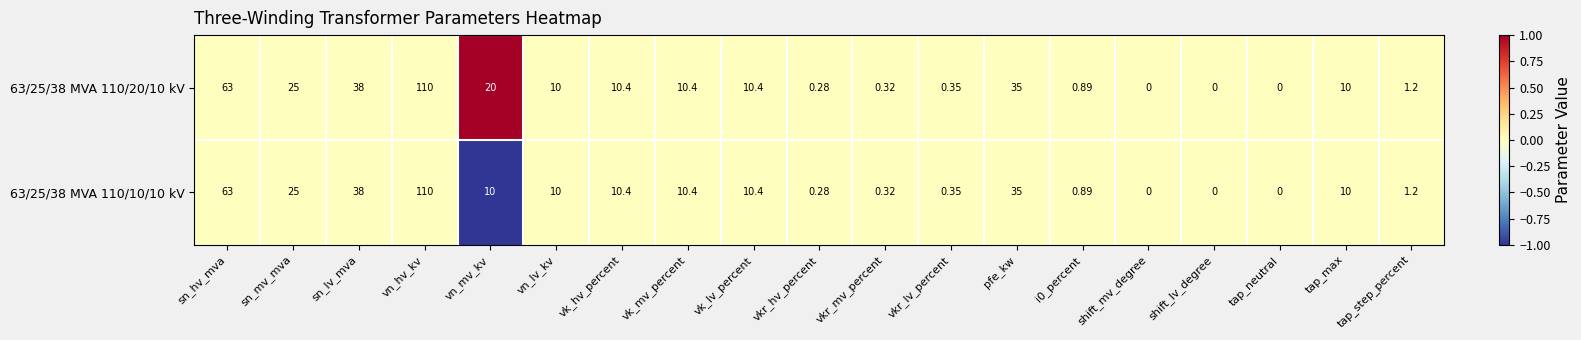

At which label does 63/25/38 MVA 110/10/10 kV reach its peak?

vn_hv_kv